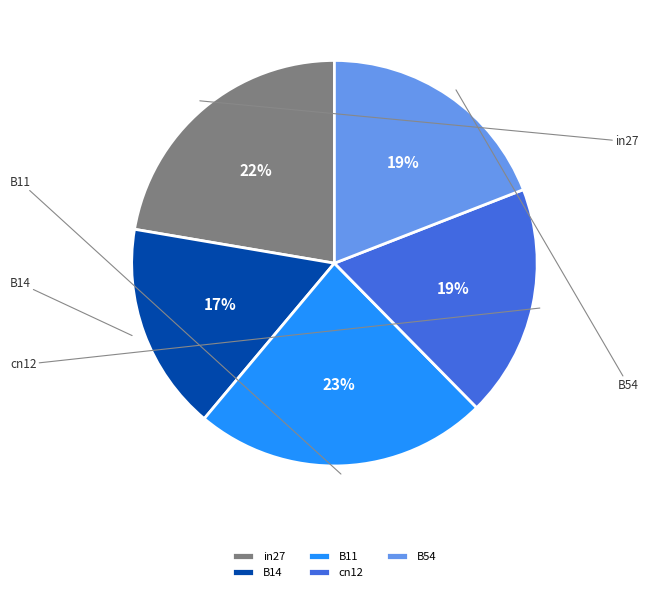

Which slice is the largest?

B11